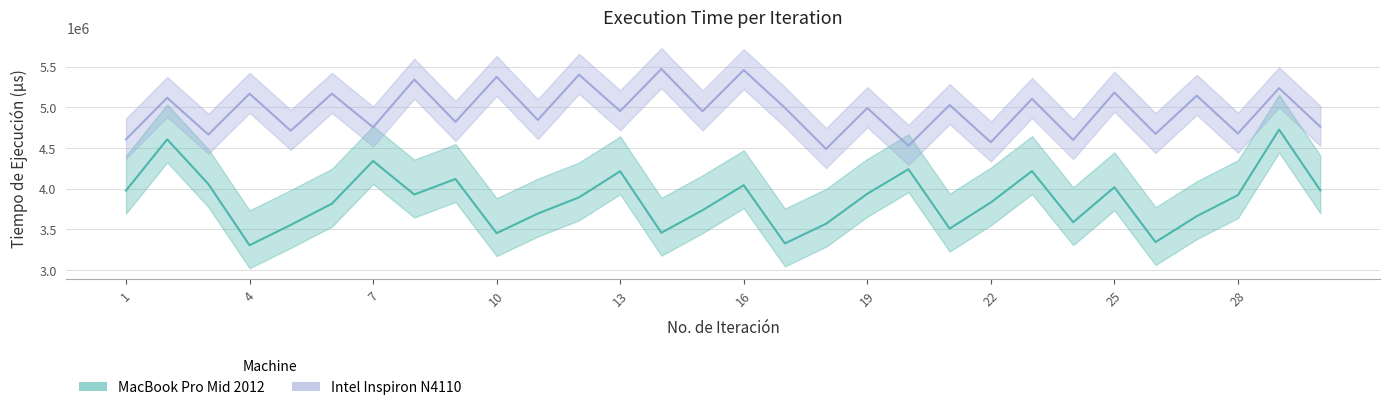

Reading left to right, extract all data points from this chart.

MacBook Pro Mid 2012: 3976773	4606644	4056234	3303699	3553841	3815298	4340436	3927859	4118909	3452379	3693555	3892694	4214027	3457484	3735336	4042658	3326062	3568554	3936906	4239014	3508730	3830522	4216301	3587215	4017705	3342826	3661451	3921060	4726586	3979711
Intel Inspiron N4110: 4606363	5117850	4665451	5168559	4712914	5168090	4754918	5341958	4821767	5375639	4845102	5402345	4954340	5472557	4952057	5458979	4994166	4489054	4992084	4528126	5029232	4571217	5105216	4598916	5182633	4673804	5143966	4677926	5236025	4761570